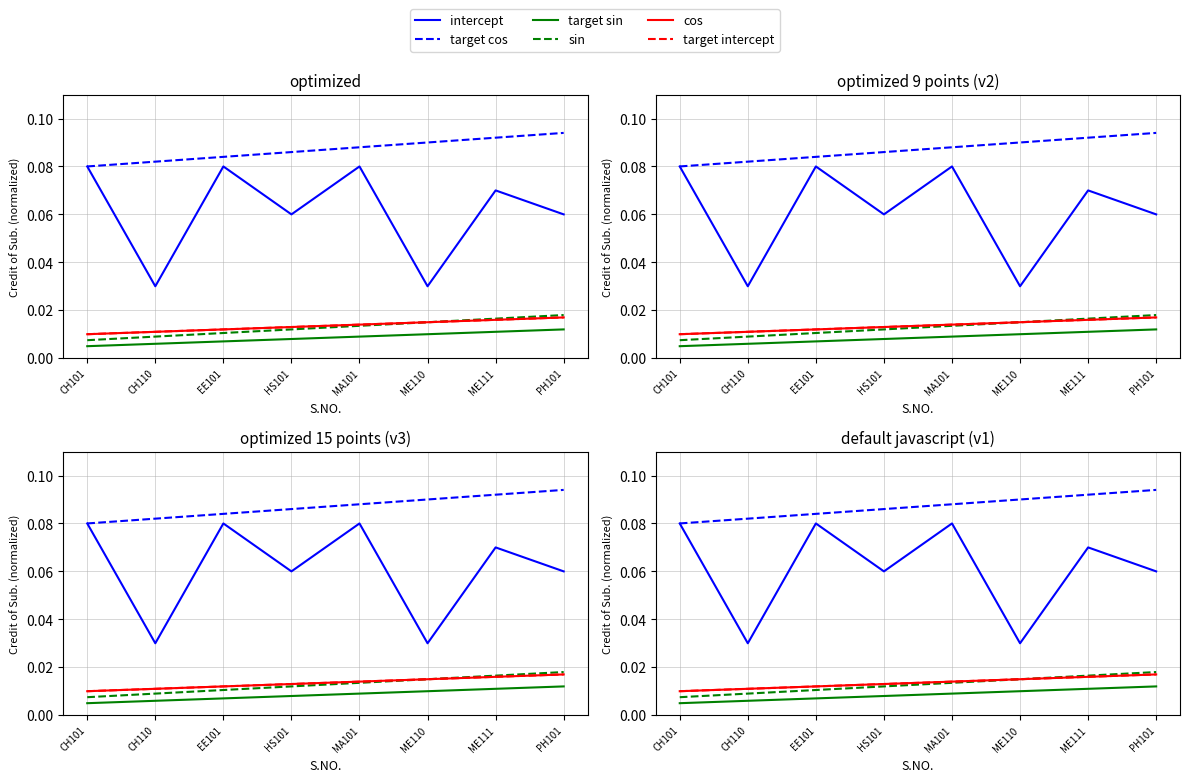

What is the difference between the highest and lowest values at HS101?

0.1